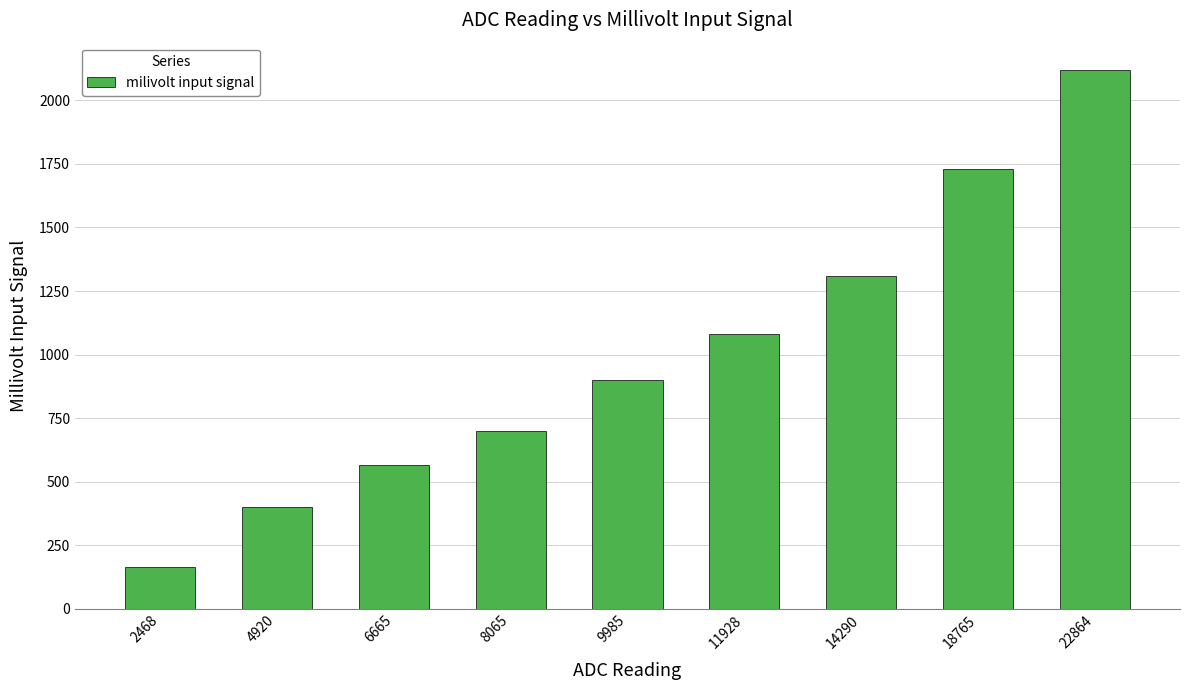

Does the chart contain any negative values?

No